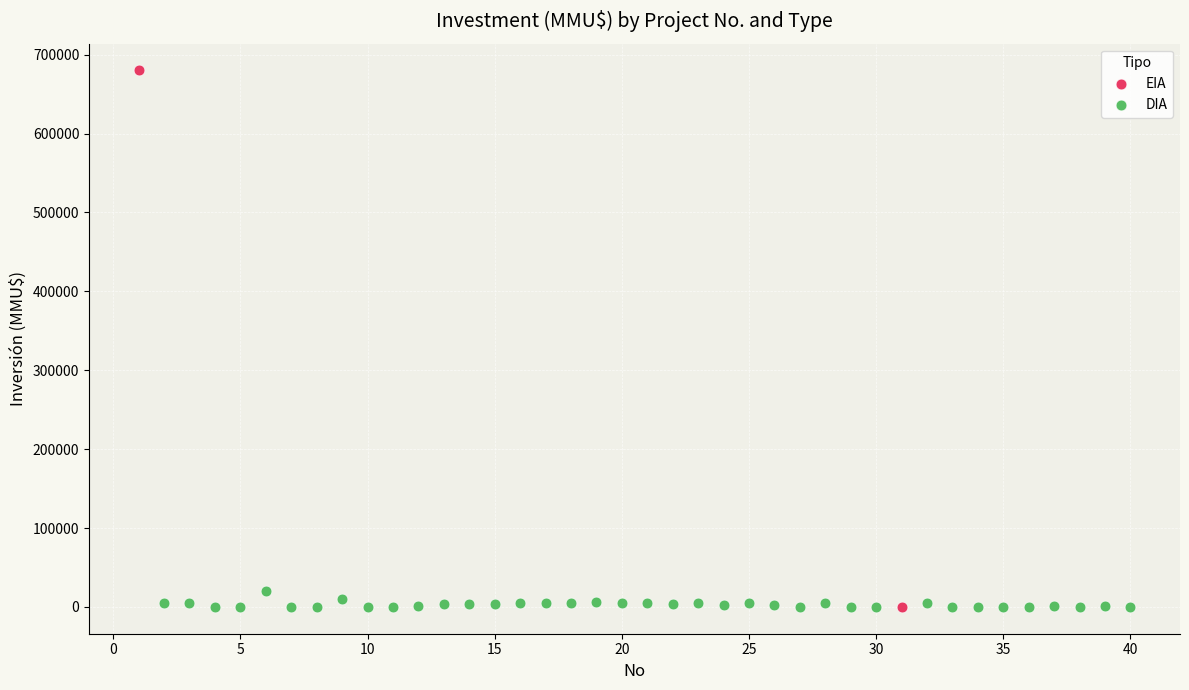

What are all the series names shown in the legend?

EIA, DIA